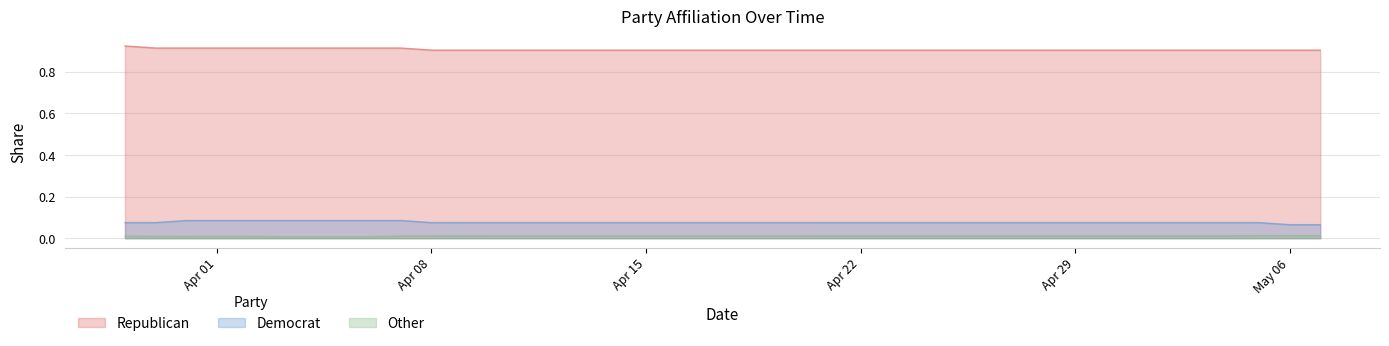

How many categories are shown in the chart?

40